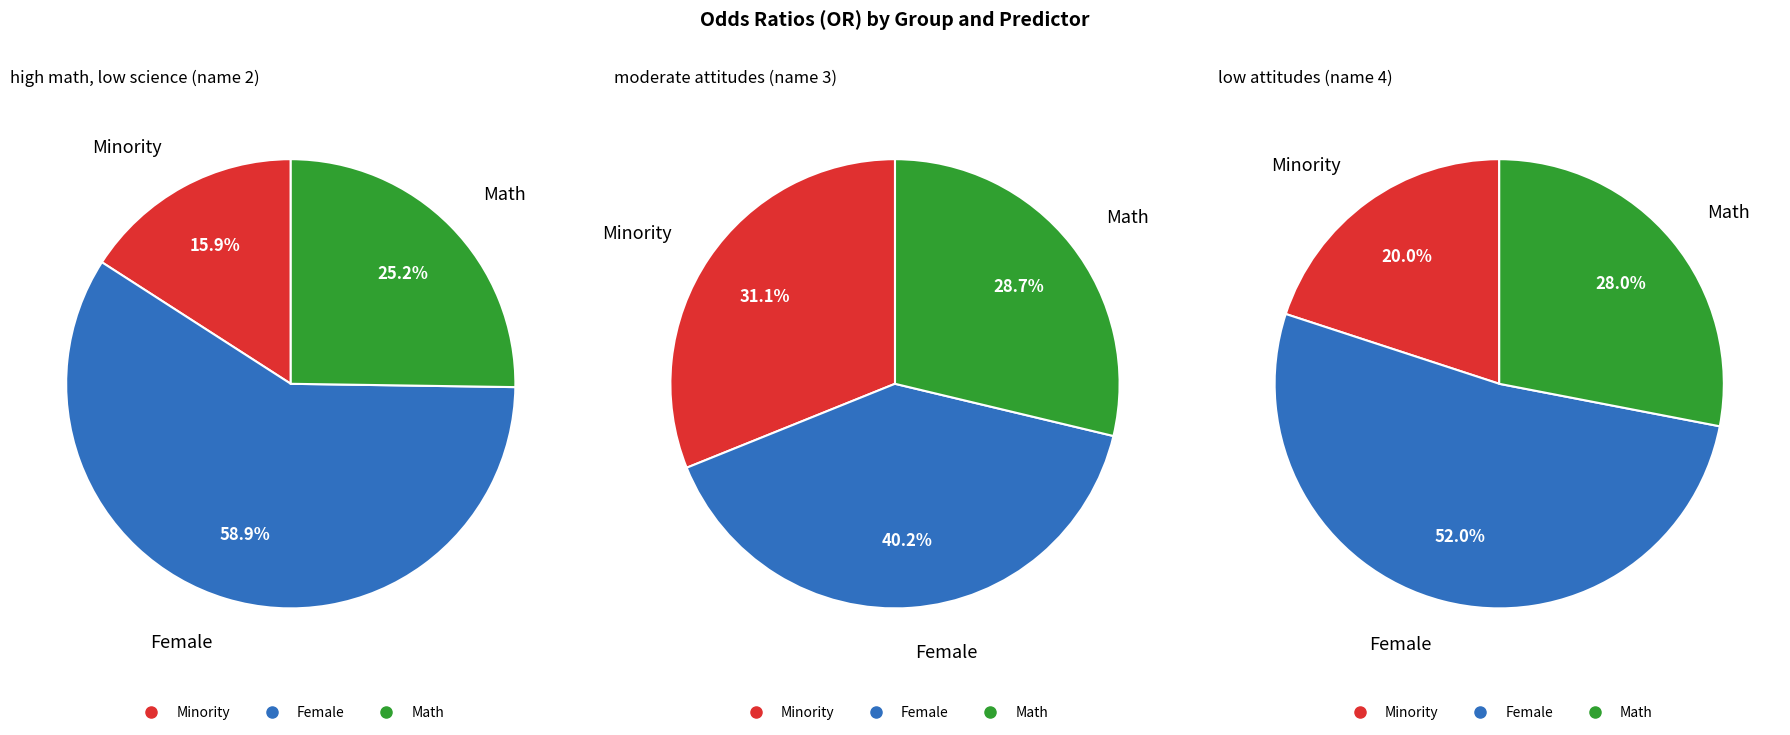

To the nearest percent, what is the average slice percentage?

33%